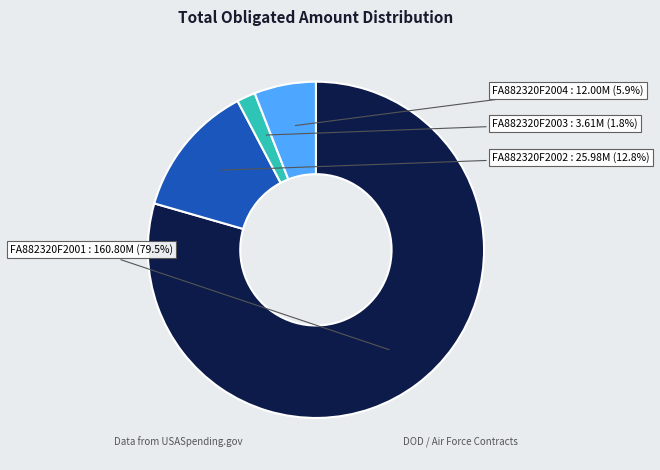

Is there any slice that represents more than half of the pie?

Yes